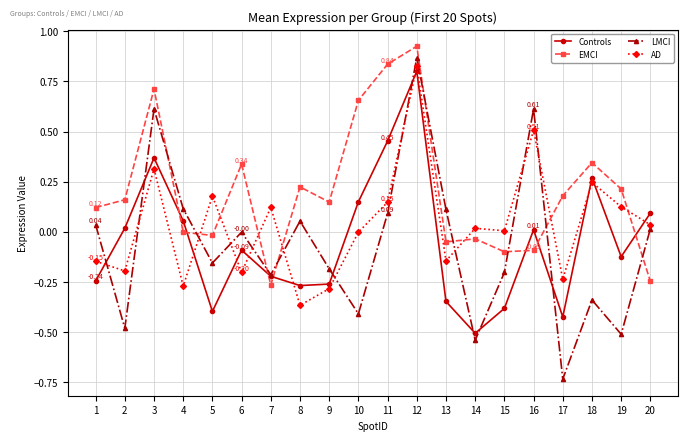

At which label does Controls reach its minimum?

14